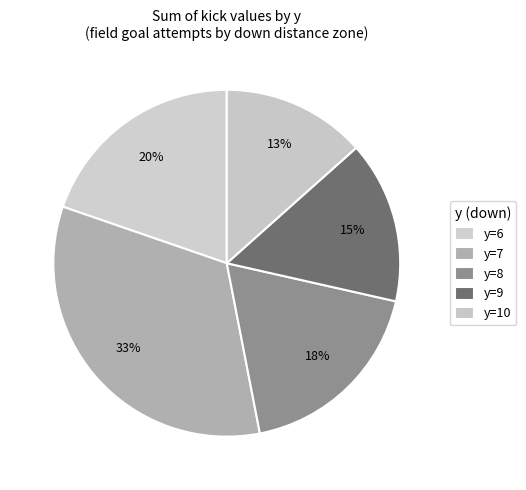

How many segments does this pie chart have?

5